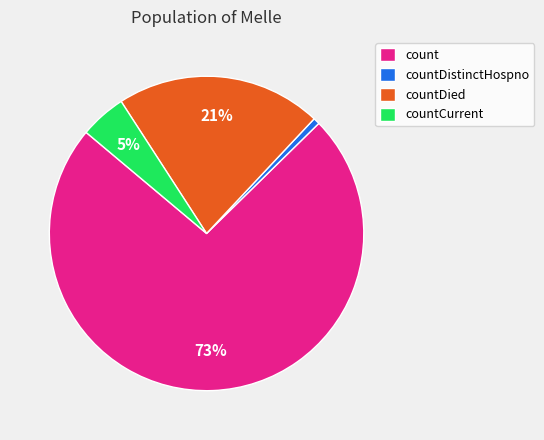

To the nearest percent, what is the difference between the countDied and countDistinctHospno slice percentages?

20%